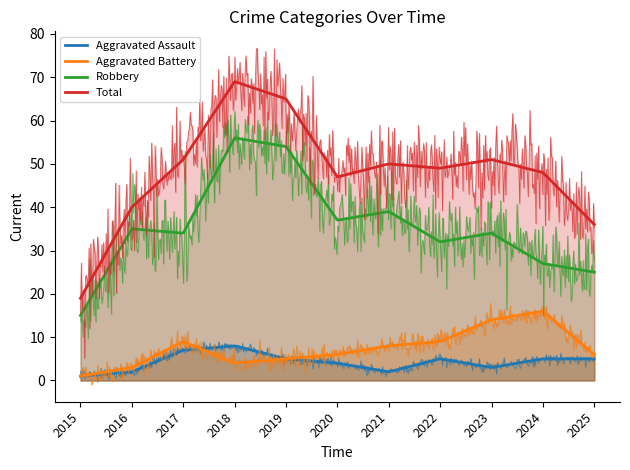

Reading left to right, transcribe all the data shown in this chart.

Aggravated Assault: 1	2	7	8	5	4	2	5	3	5	5
Aggravated Battery: 1	3	9	4	5	6	8	9	14	16	6
Robbery: 15	35	34	56	54	37	39	32	34	27	25
Total: 19	40	51	69	65	47	50	49	51	48	36